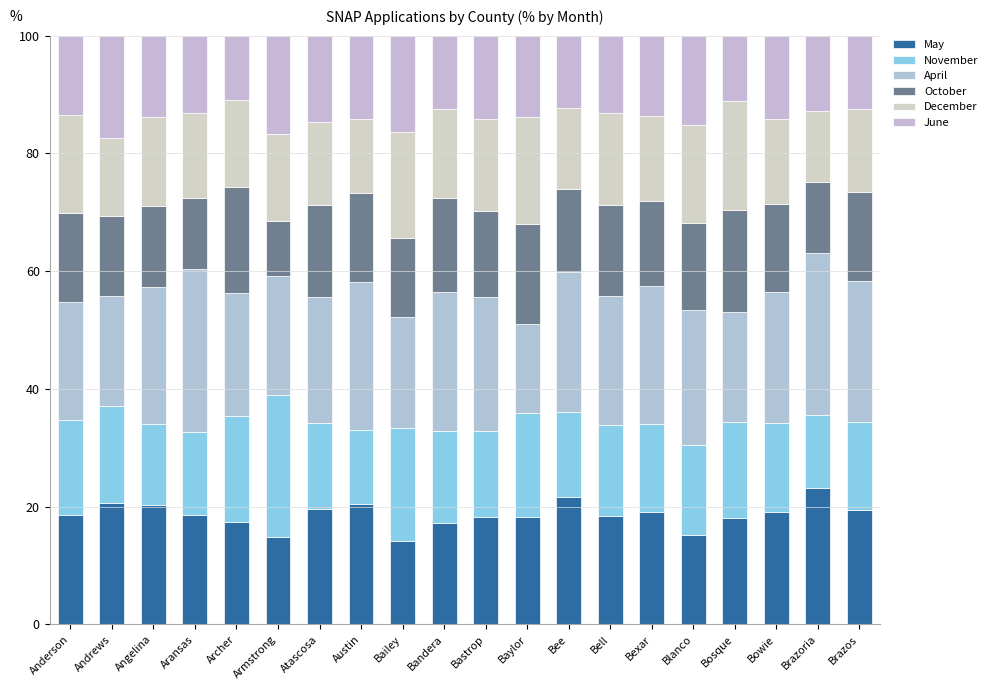

What value does the April series have at Bandera?

23.7